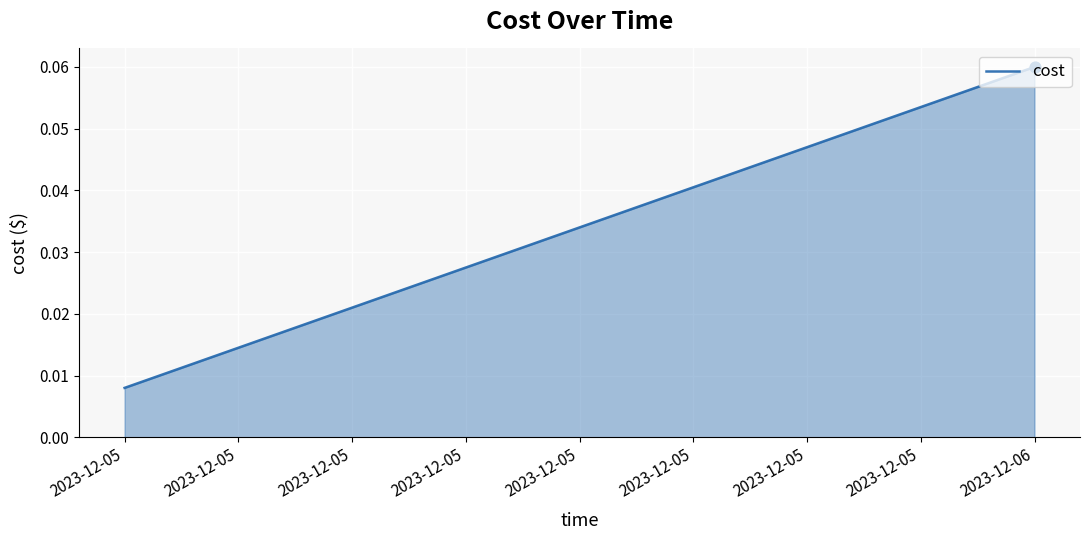

What is the change in value from 2023-12-05 to 2023-12-06?

+0.1